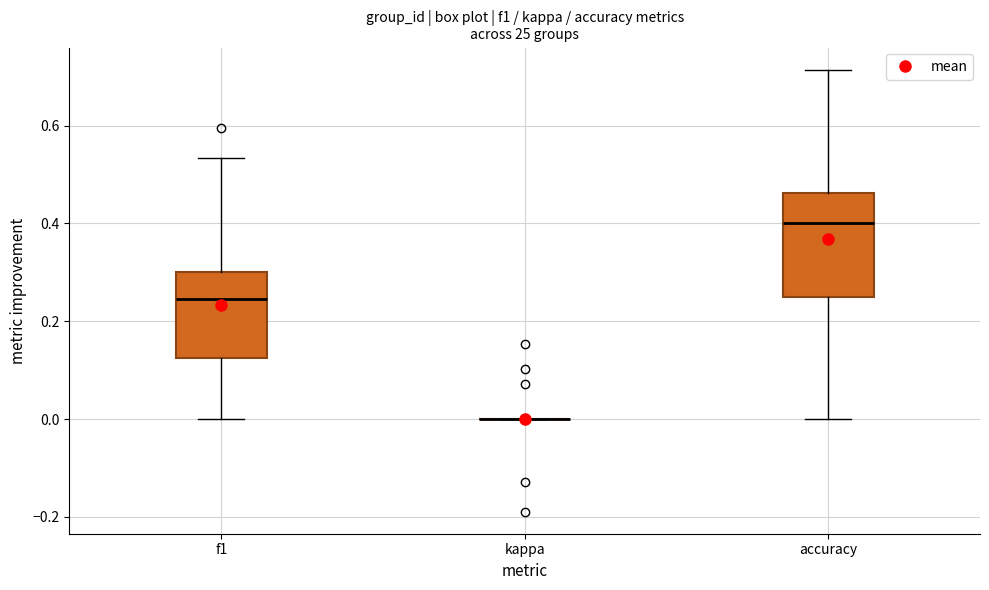

Reading left to right, transcribe this box plot: for each box, give where its median line is, the range the box spans, and where its two whiskers end, as read against the y-axis. The values are not printed on the chart, so give them approximately, as read against the axis.

f1: median 0.24, box 0.12 to 0.30, whiskers 0.00 to 0.54
kappa: box collapsed to a line at 0.00, whiskers 0.00 to 0.00
accuracy: median 0.40, box 0.26 to 0.46, whiskers 0.00 to 0.72